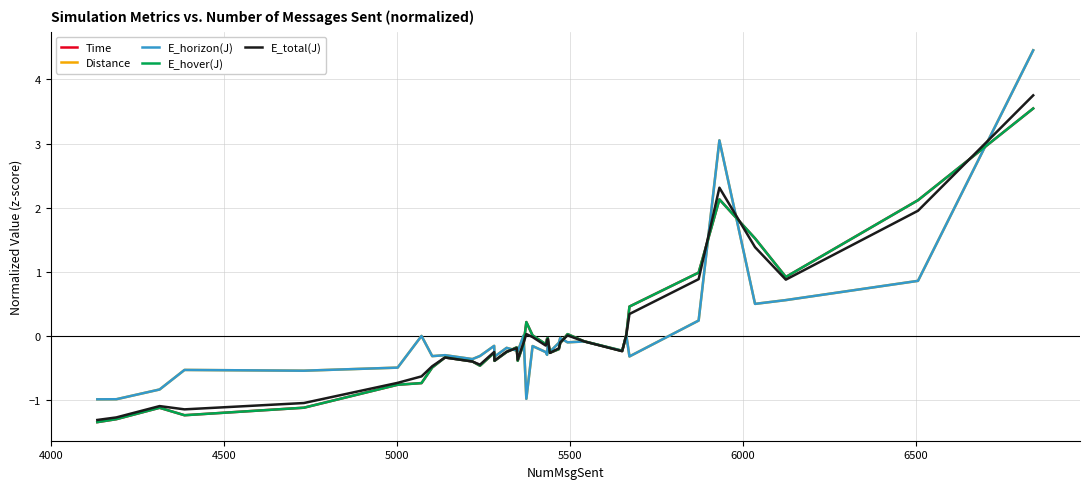

What is the maximum value shown in the chart?

4.5